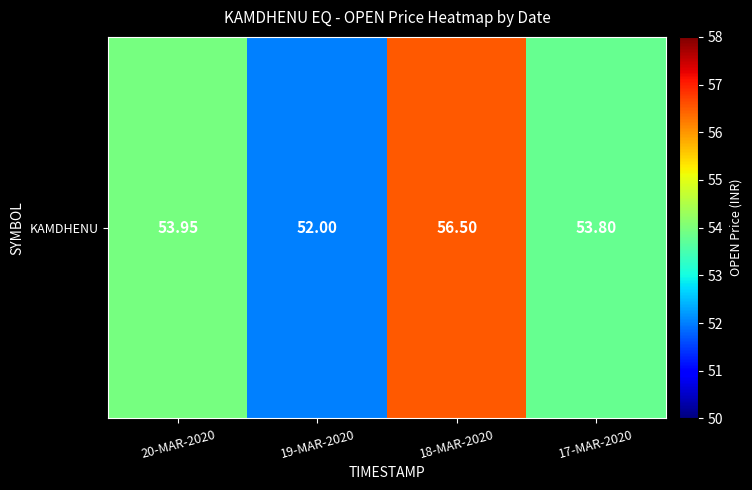

What is the sum of all values?

216.2